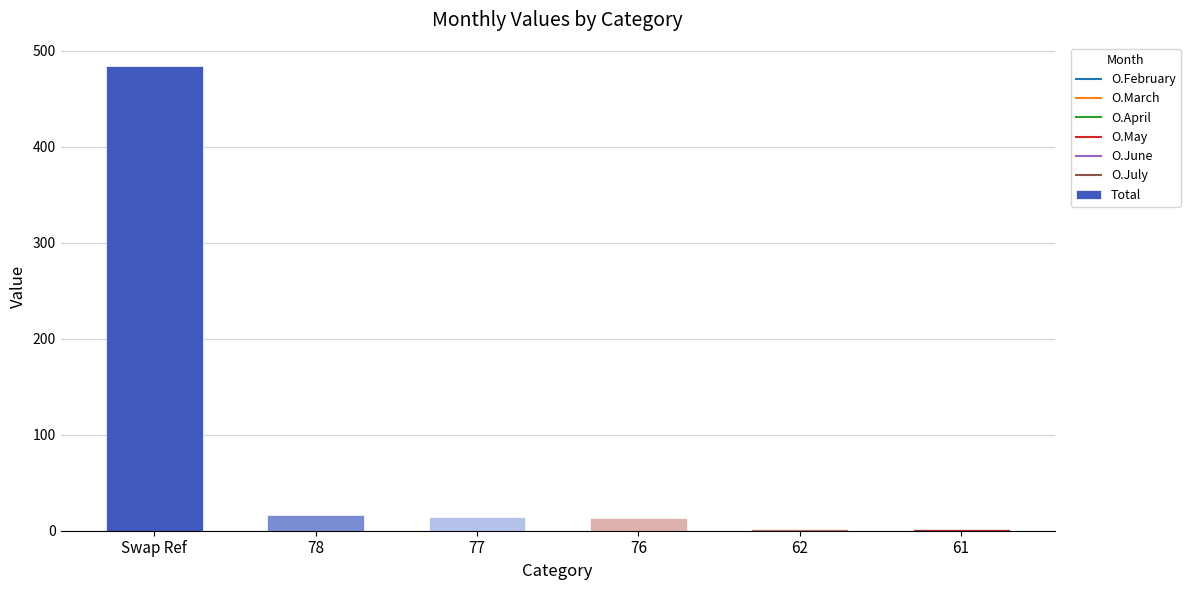

What position from the left is 76?

4